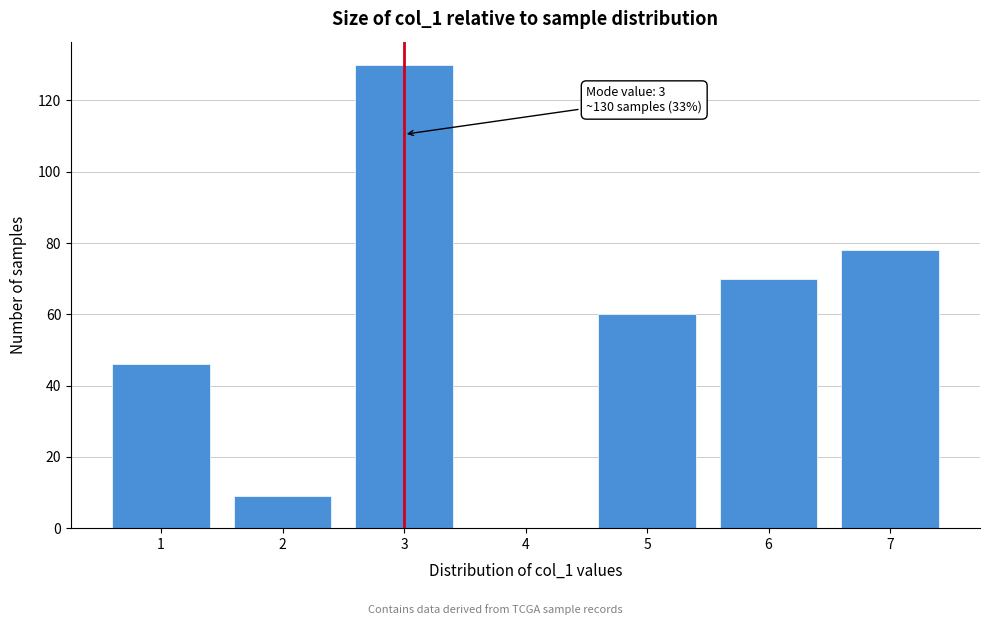

Which range on the x-axis has the tallest bar?

2.5 to 3.5